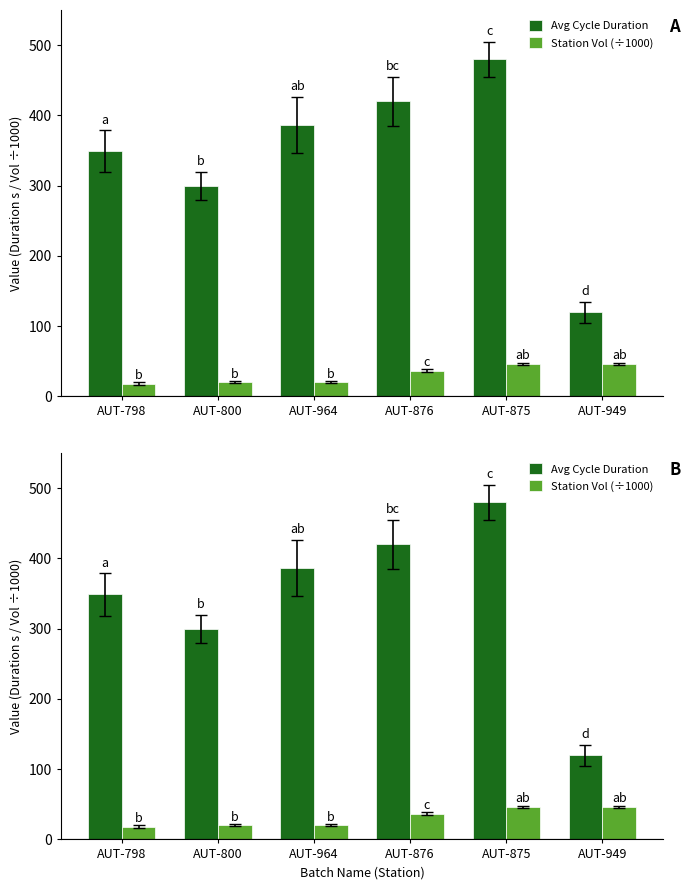

True or false: Avg Cycle Duration has a value of 127.2 at AUT-800.

False